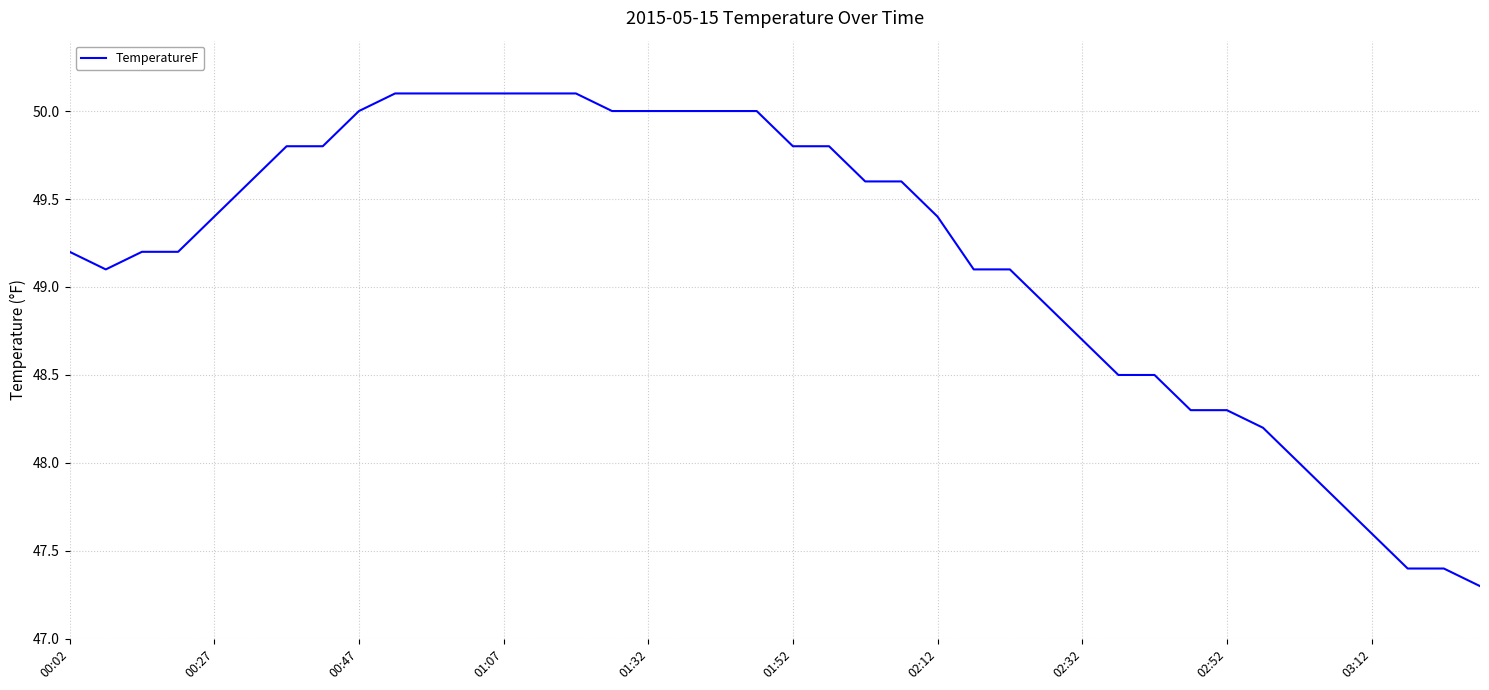

What is the difference between the maximum and minimum values?

2.8